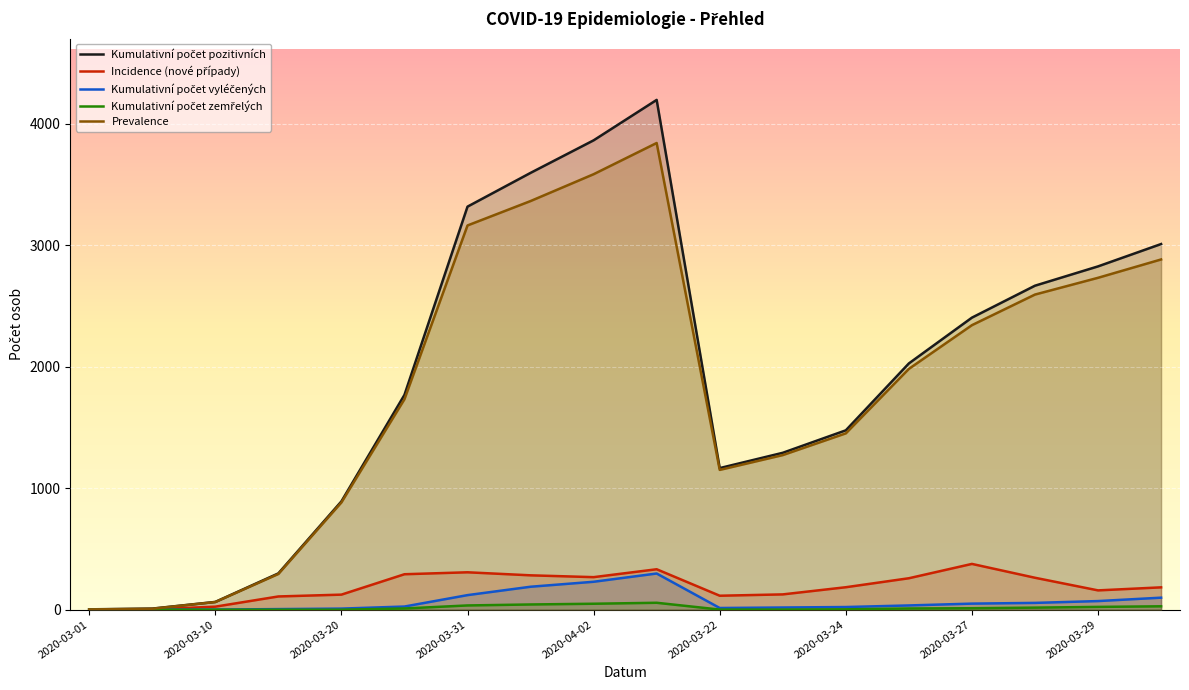

At which label is Kumulativní počet zemřelých closest to 28?

17